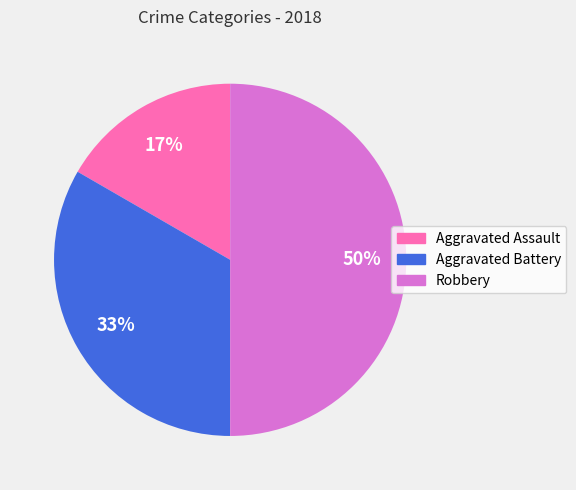

Which has a higher value, Robbery or Aggravated Battery?

Robbery